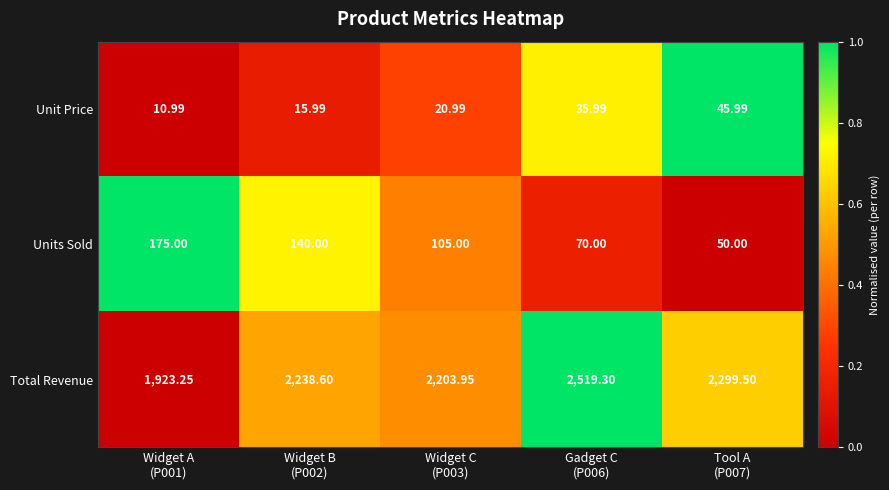

Rank the series by their maximum value, from highest to lowest.

Total Revenue, Units Sold, Unit Price